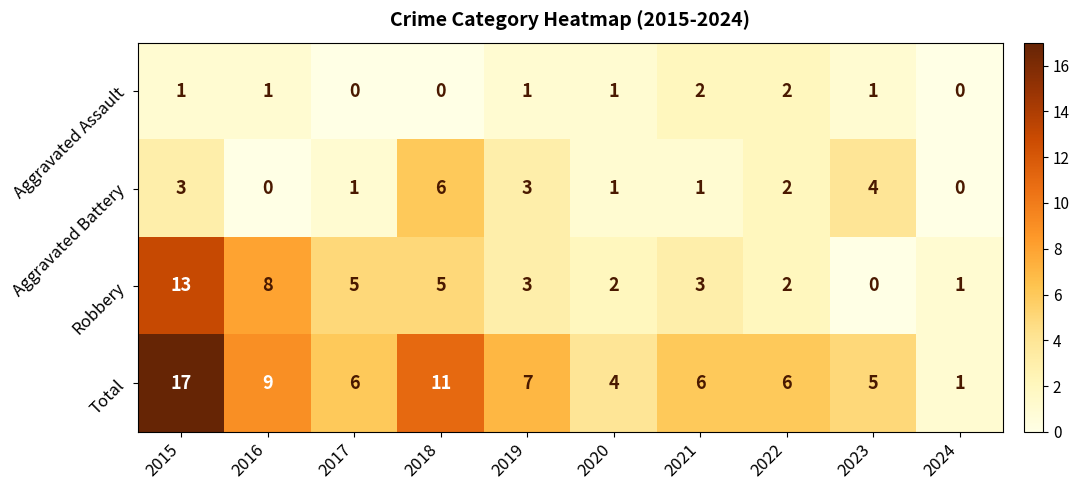

Which label corresponds to the largest value in the chart?

2015